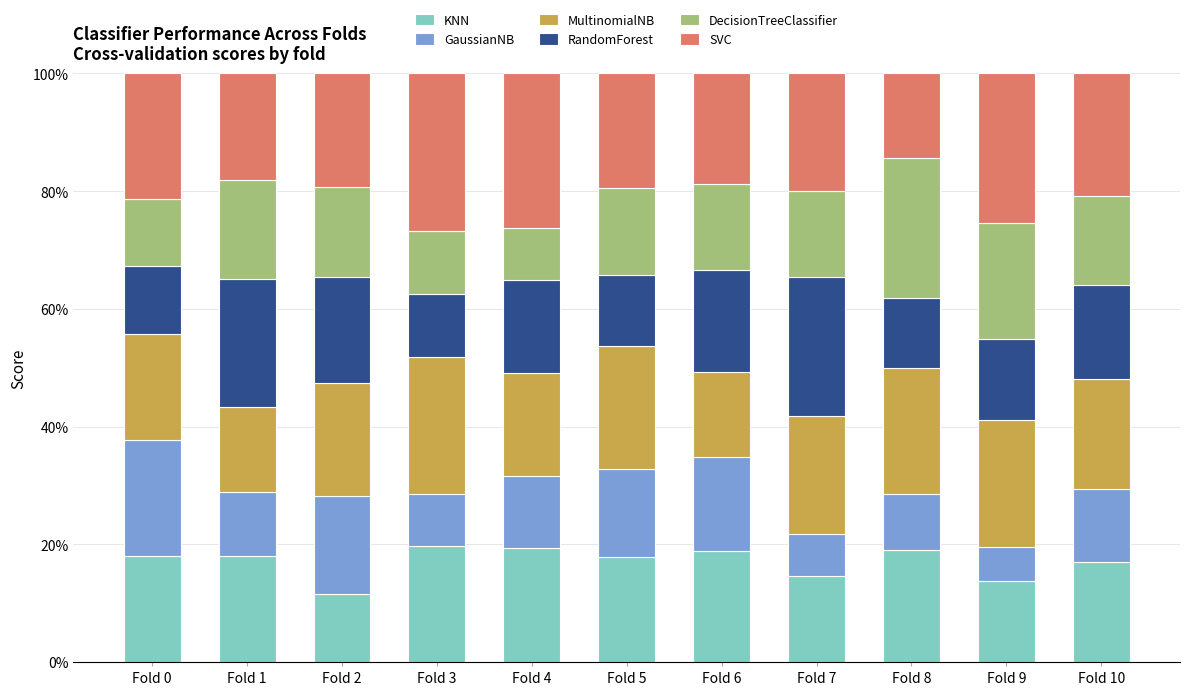

What is the sum of all SVC values?

2.3